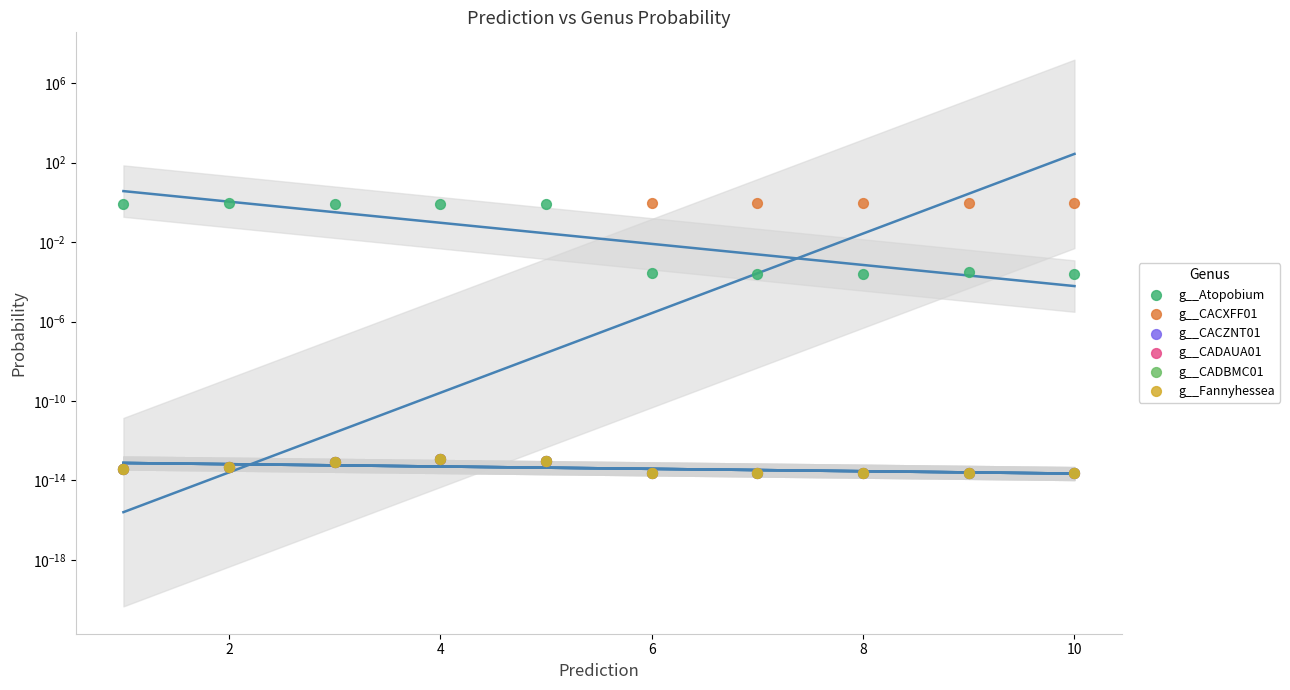

What are all the series names shown in the legend?

g__Atopobium, g__CACXFF01, g__CACZNT01, g__CADAUA01, g__CADBMC01, g__Fannyhessea